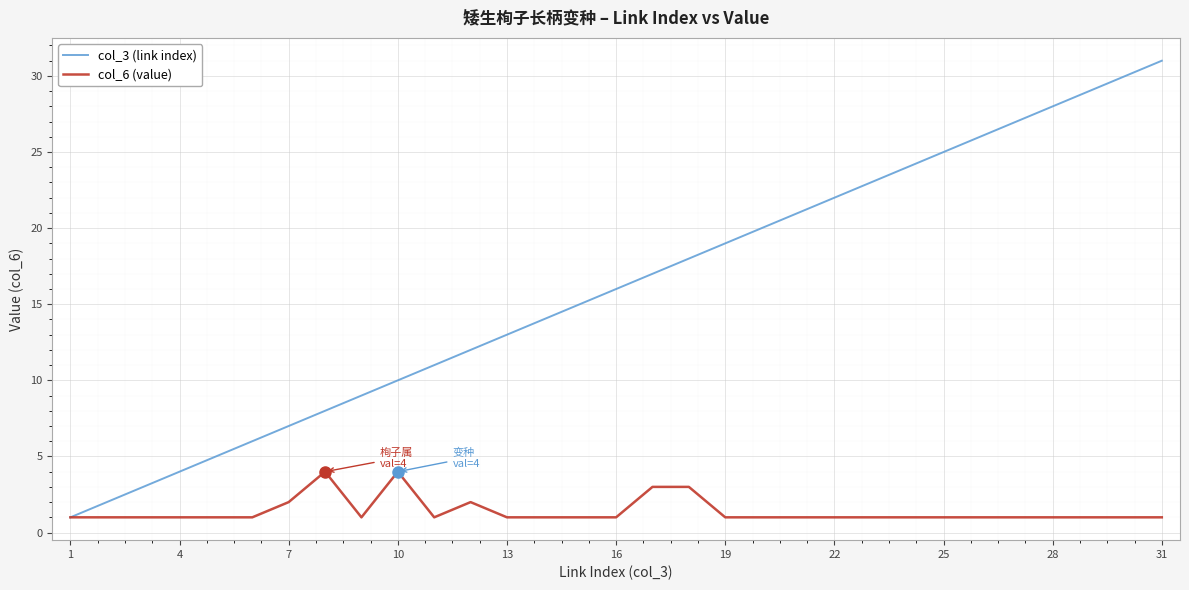

How many values in the col_3 (link index) series are below 16?

15